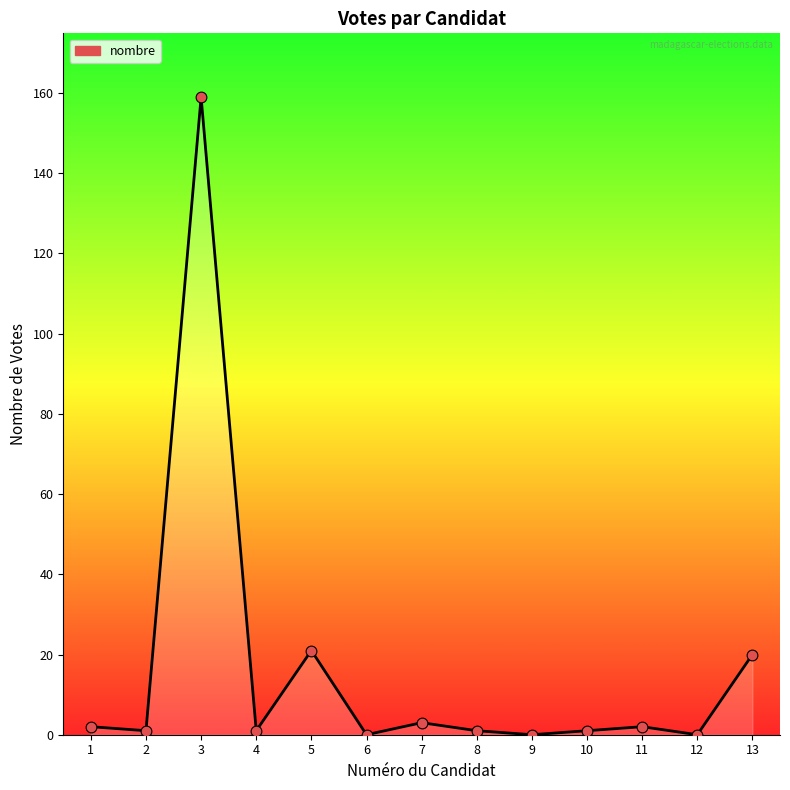

What is the change in value from 1 to 3?

+157